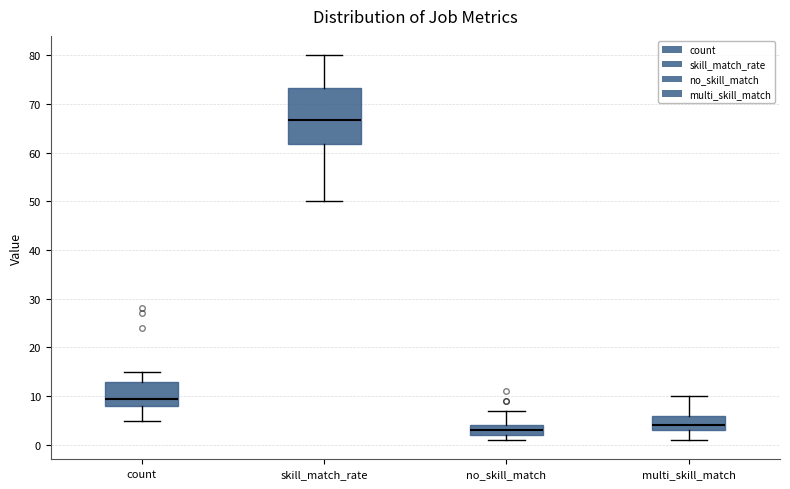

Which box's median line is the lowest?

no_skill_match